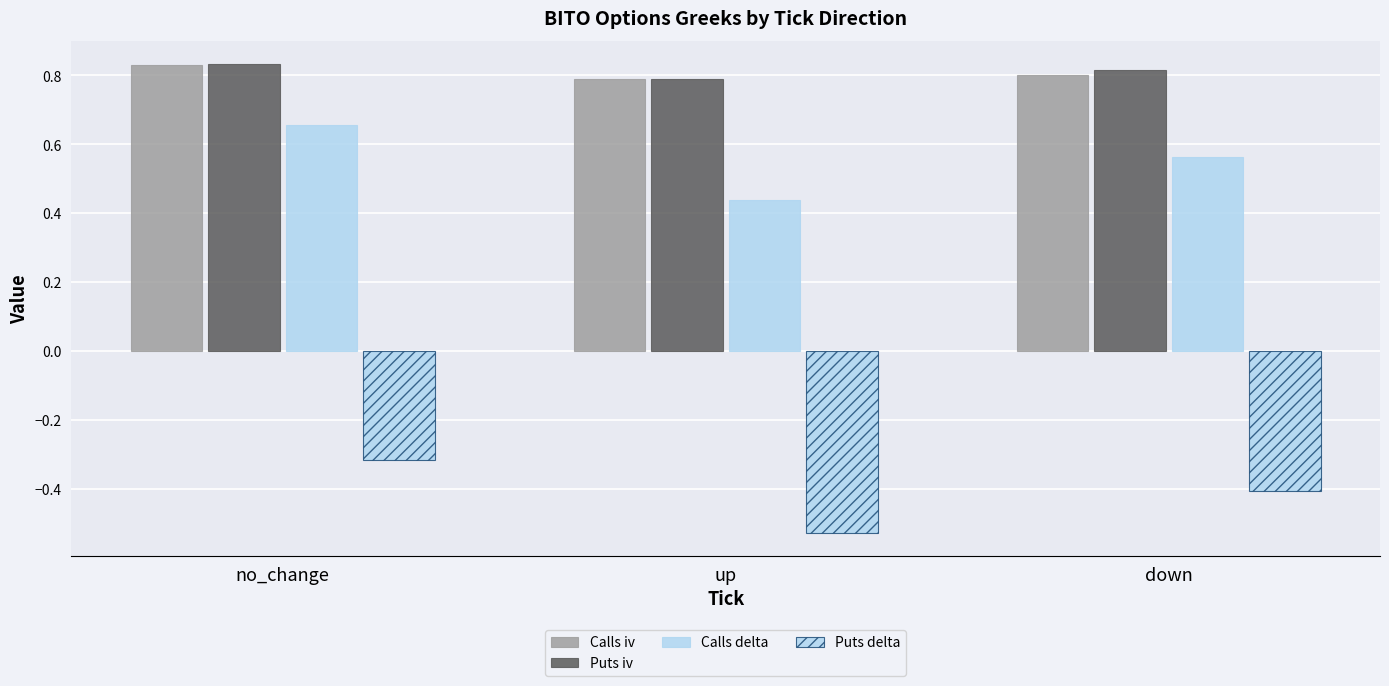

What is the smallest value displayed?

-0.5